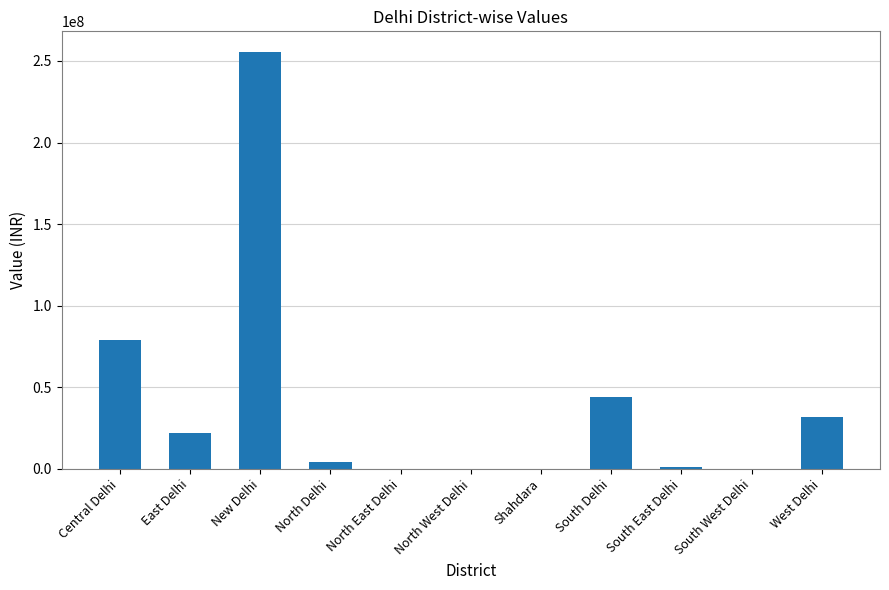

What is the sum of the values at East Delhi and South West Delhi?

22000000